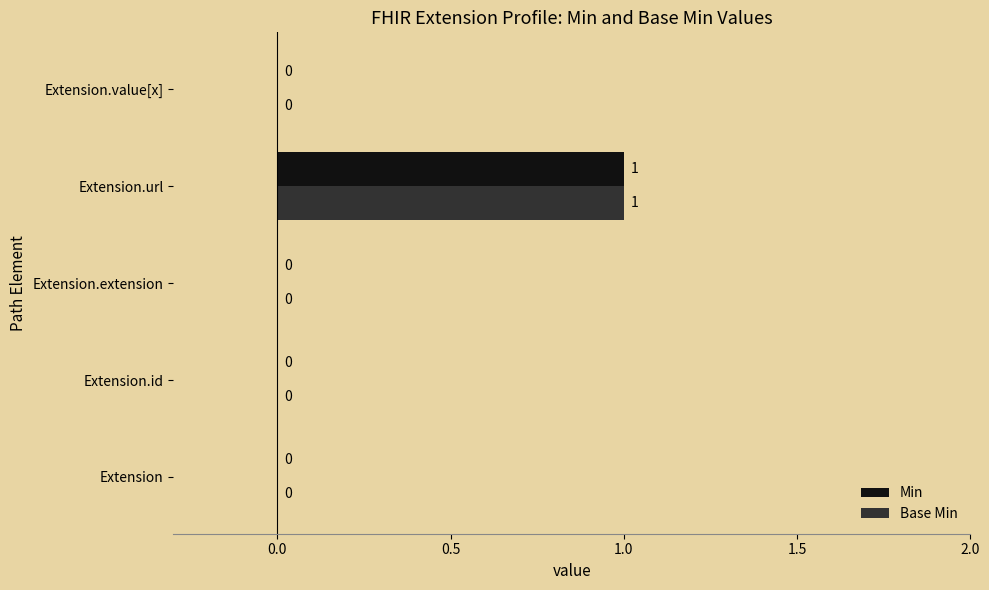

Is it true that Min equals 1 at Extension.url?

True